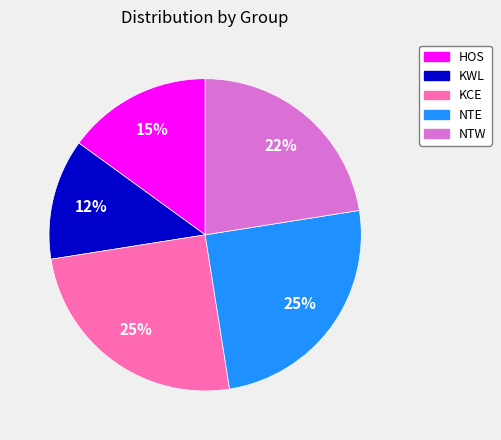

What percentage is the HOS slice, to the nearest percent?

15%